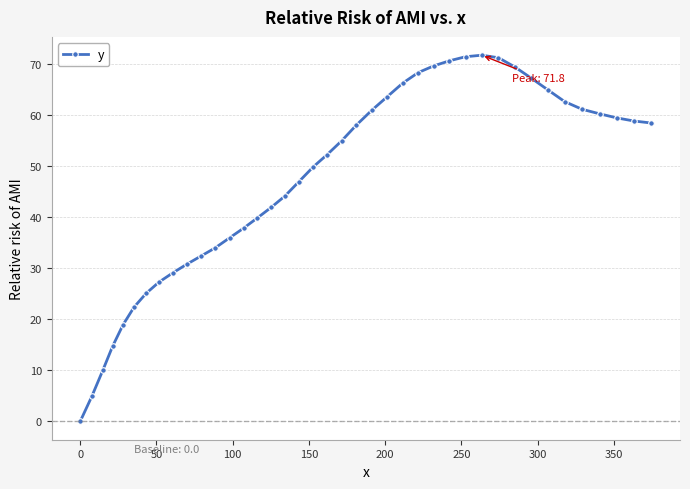

What is the sum of all values?

1889.1